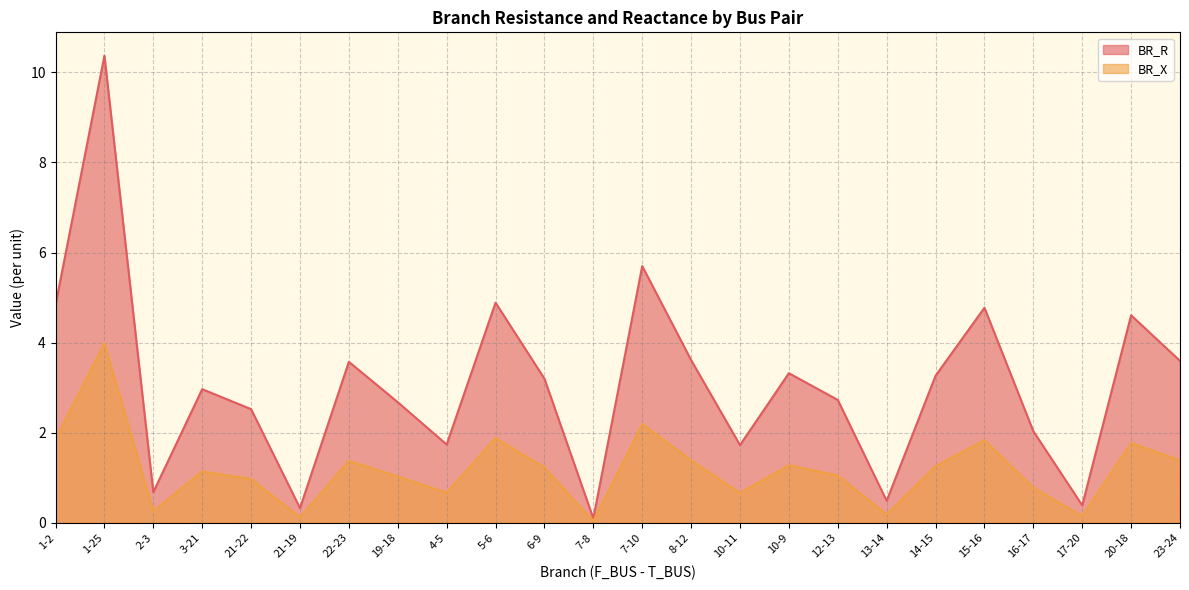

True or false: BR_X and BR_R intersect in this chart.

False